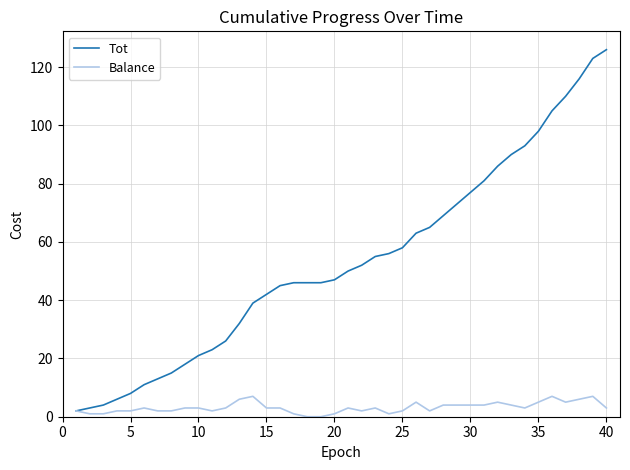

Rank the series by their average value, from lowest to highest.

Balance, Tot